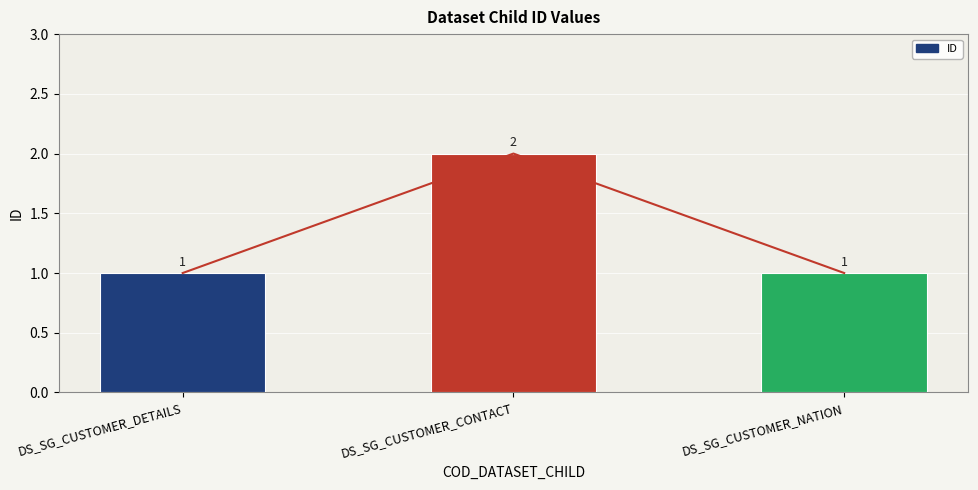

Which label corresponds to the largest value in the chart?

DS_SG_CUSTOMER_CONTACT